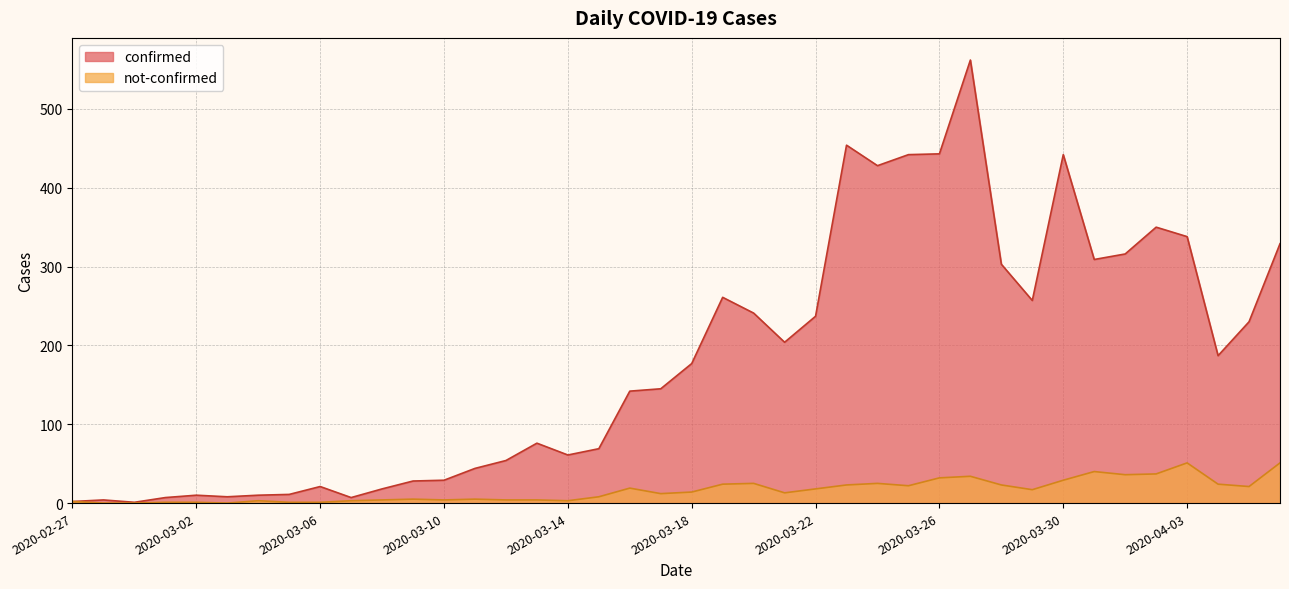

In not-confirmed, how many points are higher than both neighbors (excluding endpoints)?

9